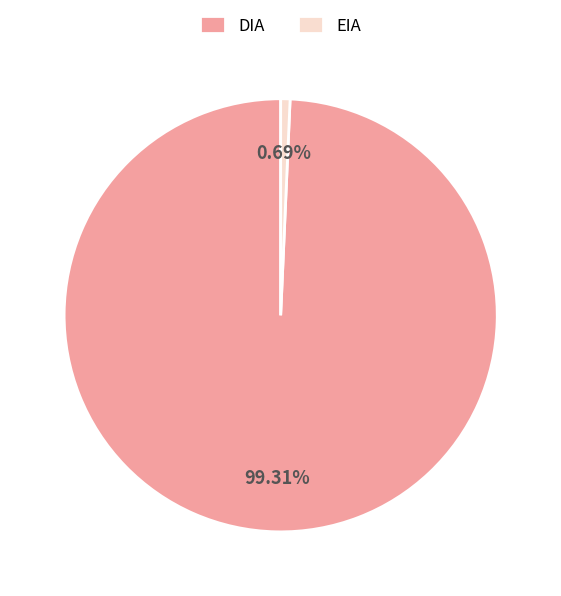

Which slice is the largest?

DIA